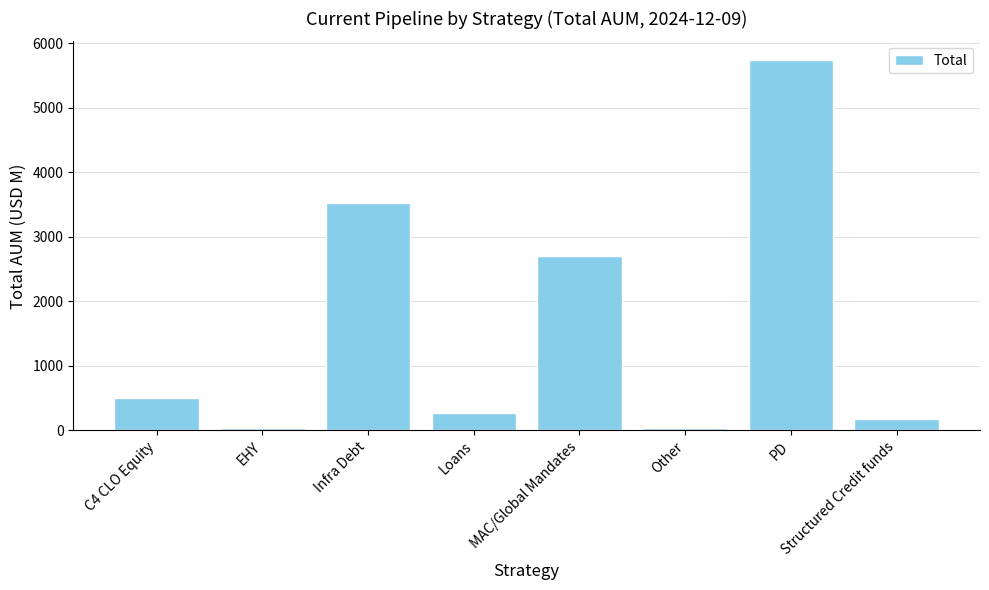

What value does the data have at Structured Credit funds?

171.0